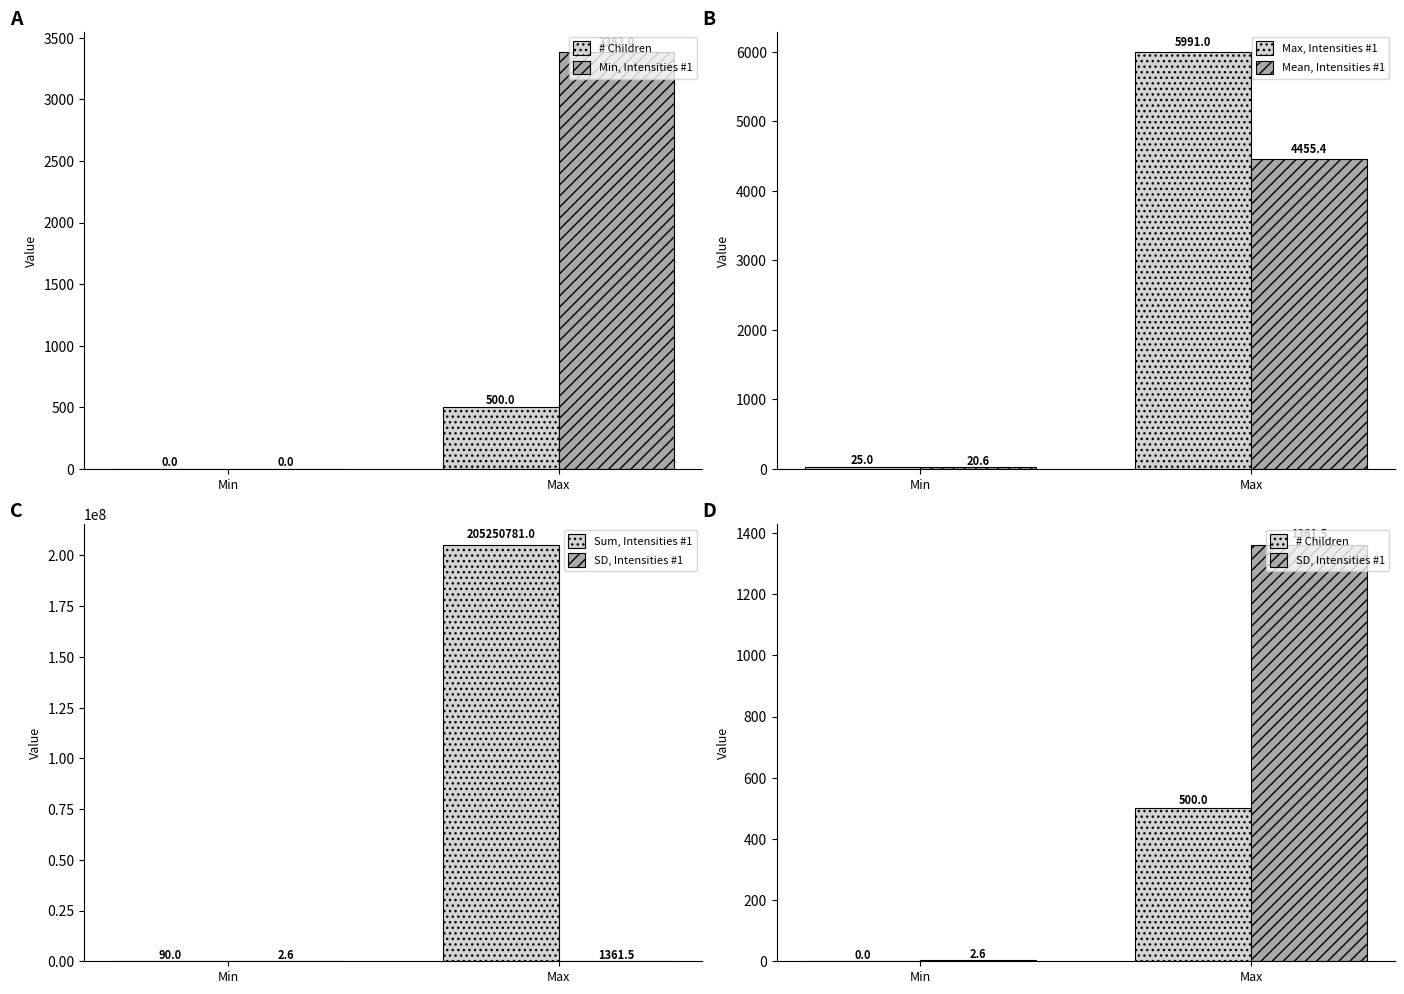

The value of # Children at Min is 0.0. True or false?

True